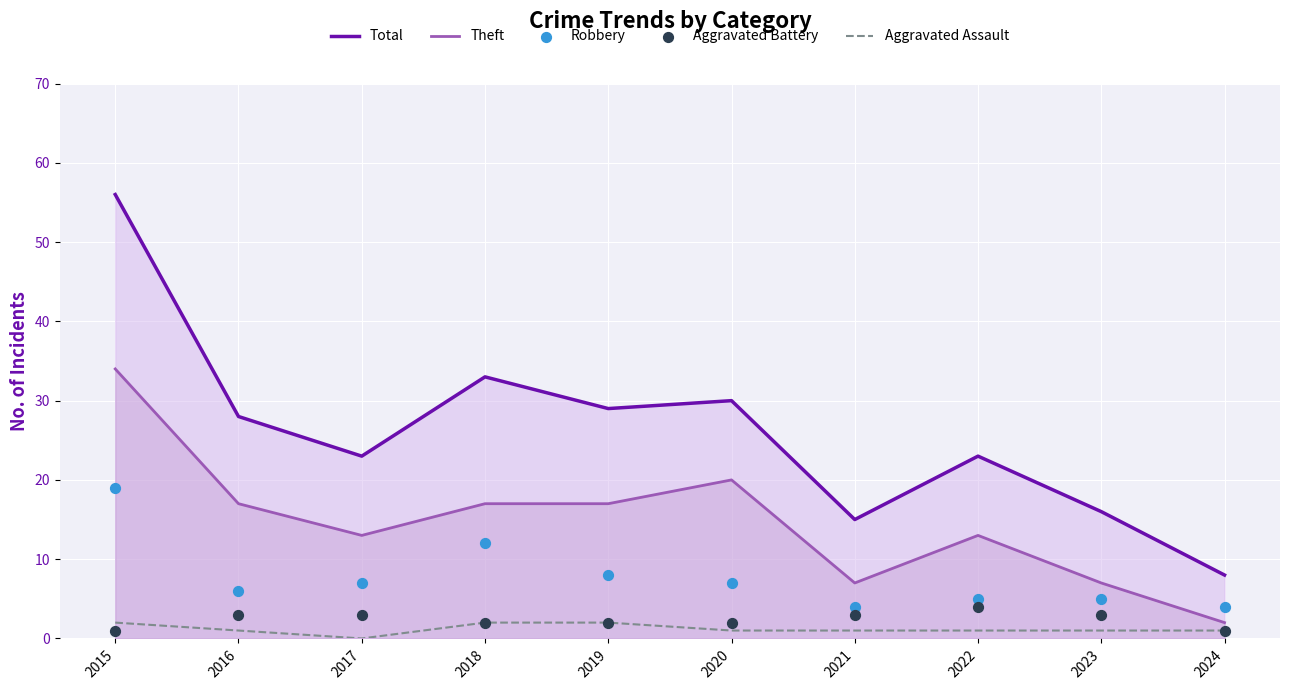

Which series contains the lowest Y value?

Aggravated Assault